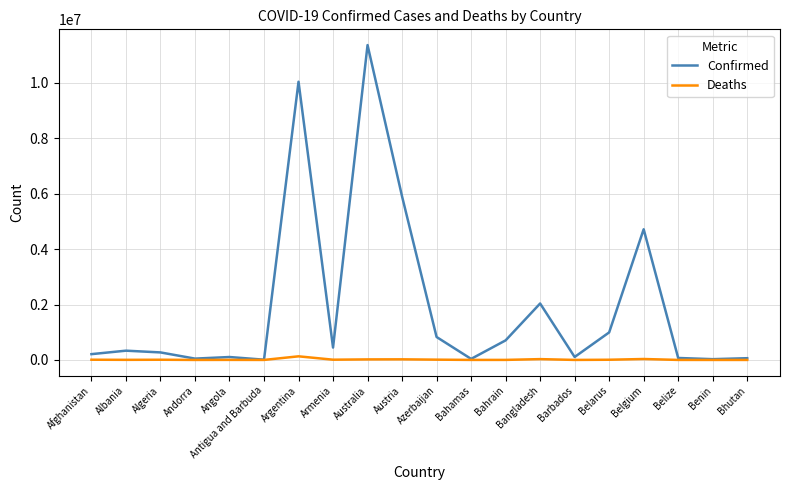

At which category is the sum across all series the highest?

Australia